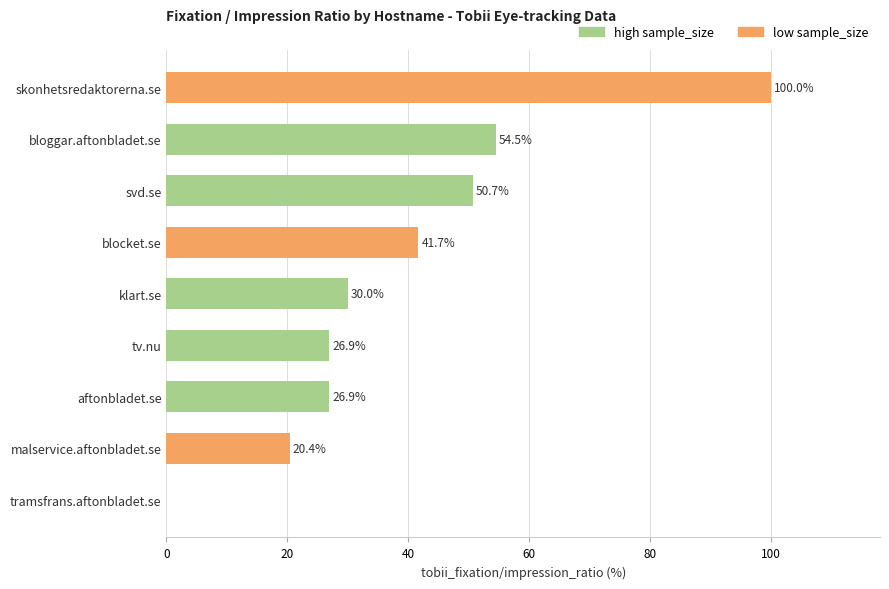

At which label is the value closest to 50?

svd.se